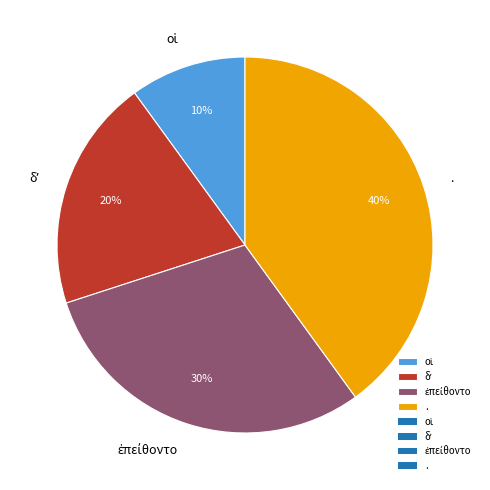

Is there any slice that represents more than half of the pie?

No